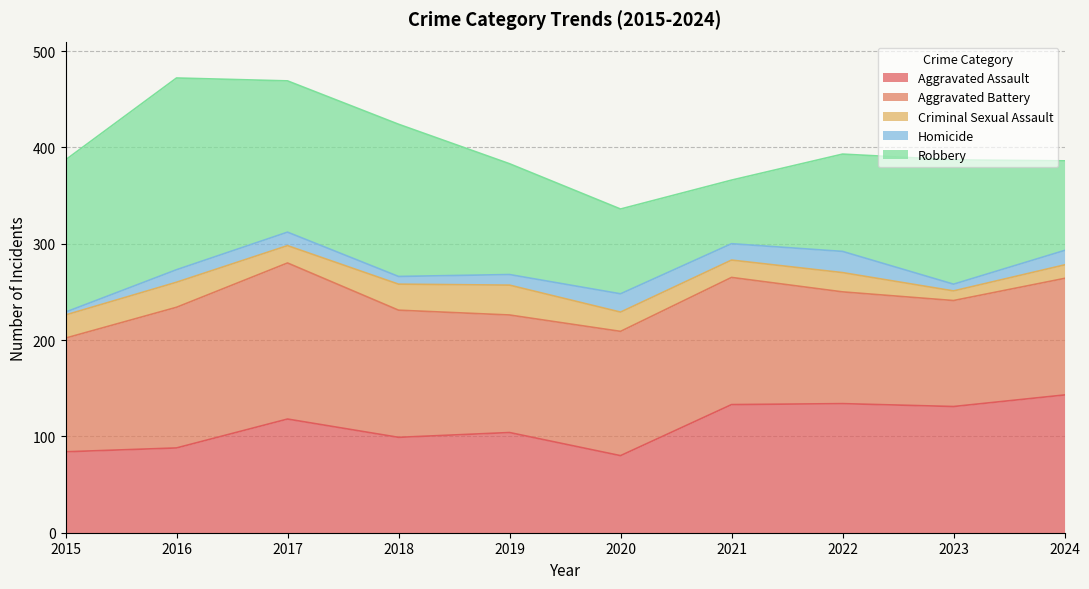

Reading left to right, transcribe all the data shown in this chart.

Aggravated Assault: 84	88	118	99	104	80	133	134	131	143
Aggravated Battery: 118	146	162	132	122	129	132	116	110	121
Criminal Sexual Assault: 24	26	18	27	31	20	18	20	10	14
Homicide: 3	13	14	8	11	19	17	22	7	15
Robbery: 158	199	157	158	115	88	66	101	129	93